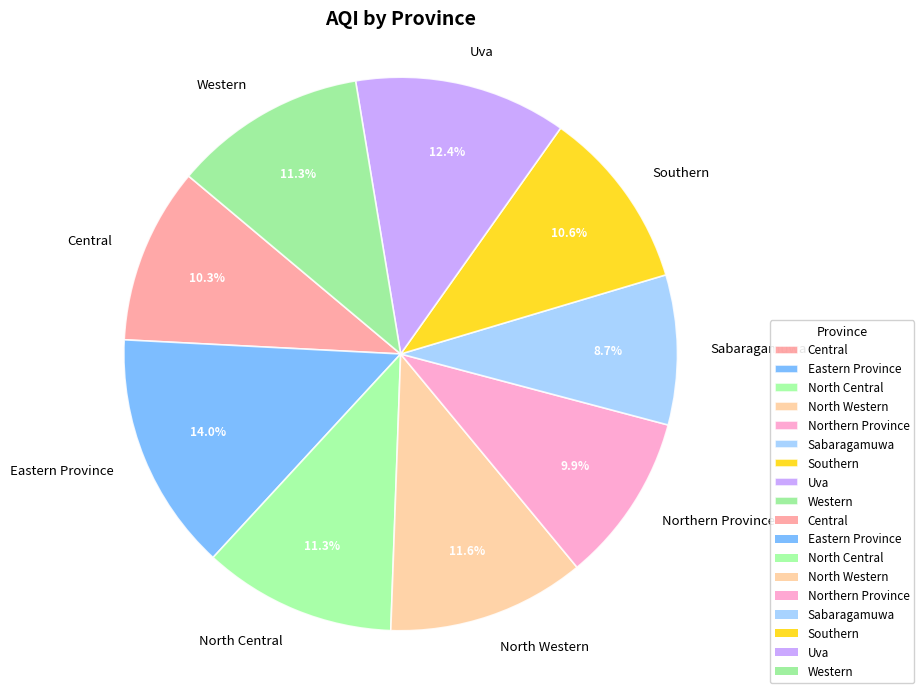

Which slice is the smallest?

Sabaragamuwa